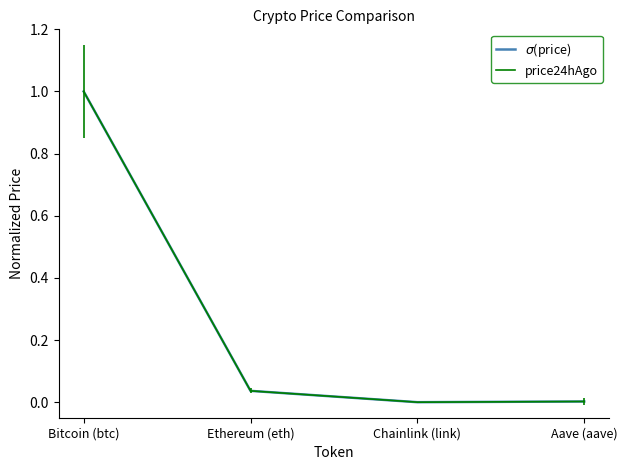

What position from the left is Bitcoin (btc)?

1